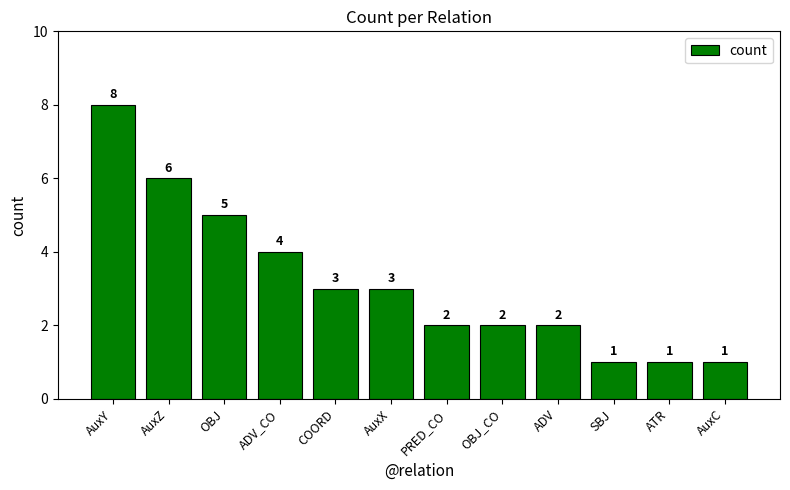

Where is the data nearest to the value 4?

ADV_CO